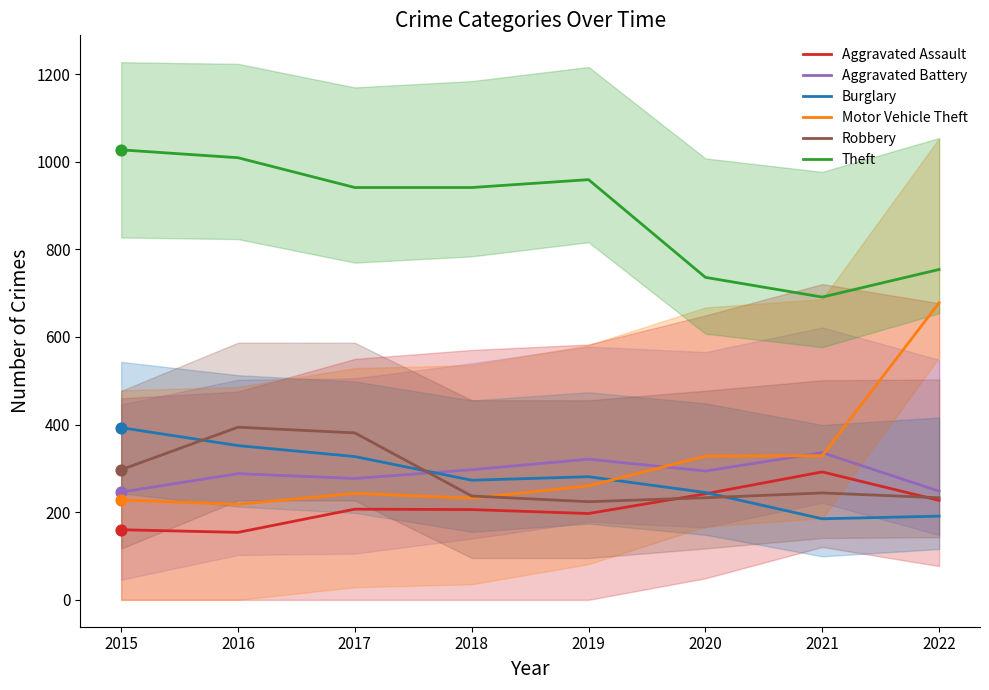

Is the value of Aggravated Battery at 2022 greater than the value of Theft at 2017?

No